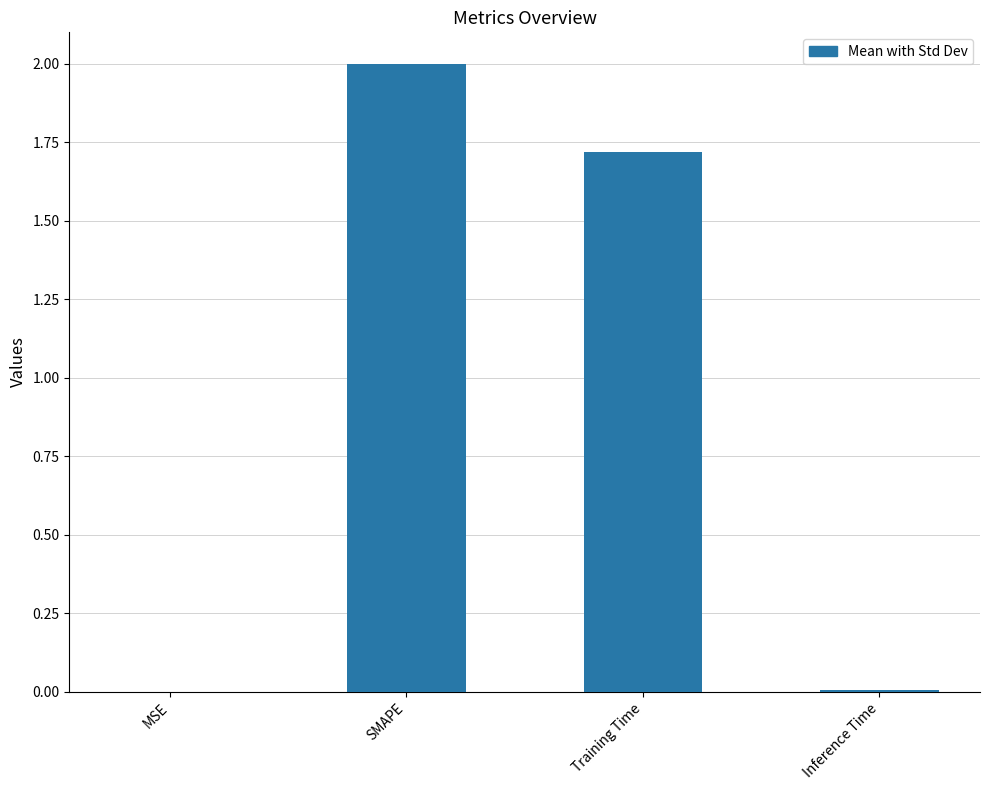

At which category does the chart reach its peak across all series?

SMAPE